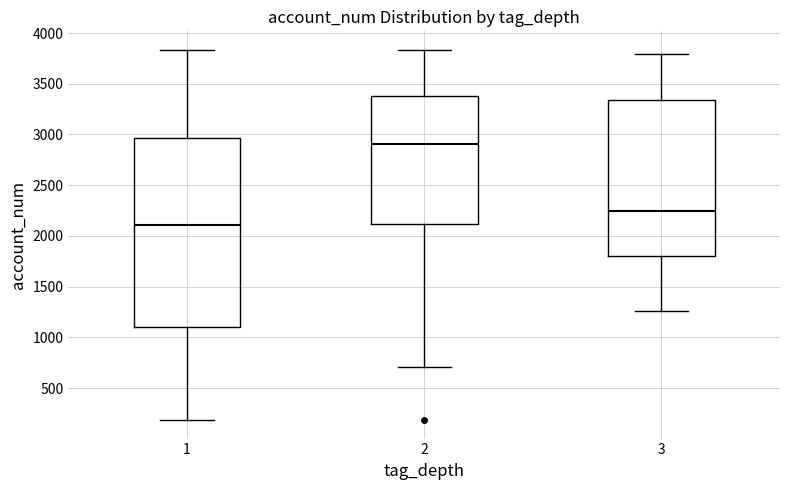

Reading left to right, transcribe this box plot: for each box, give where its median line is, the range the box spans, and where its two whiskers end, as read against the y-axis. The values are not printed on the chart, so give them approximately, as read against the axis.

1: median 2100, box 1100 to 2950, whiskers 200 to 3850
2: median 2900, box 2100 to 3400, whiskers 700 to 3850
3: median 2250, box 1800 to 3350, whiskers 1250 to 3800